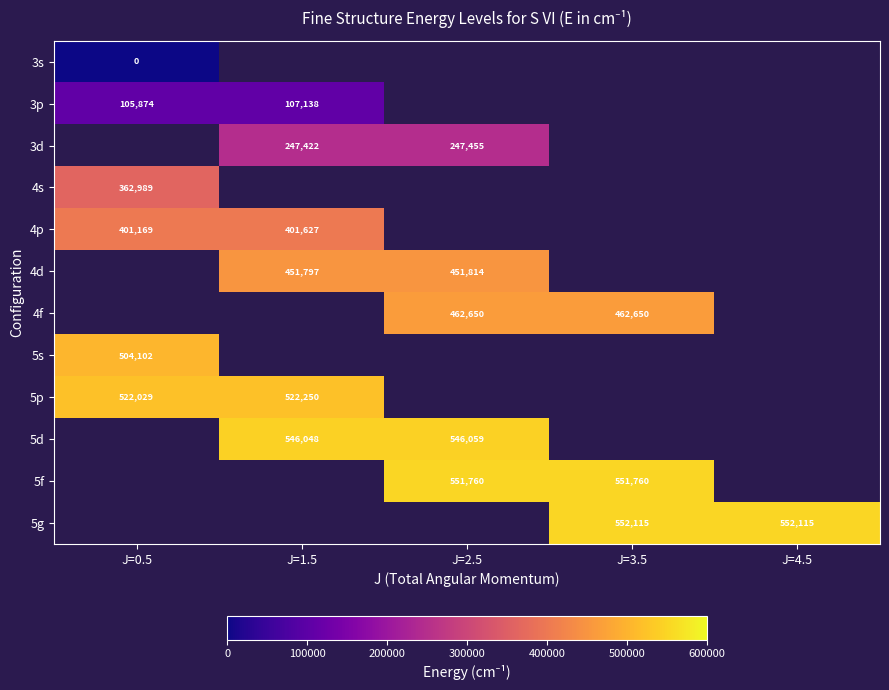

At which category does the chart reach its peak across all series?

J=3.5